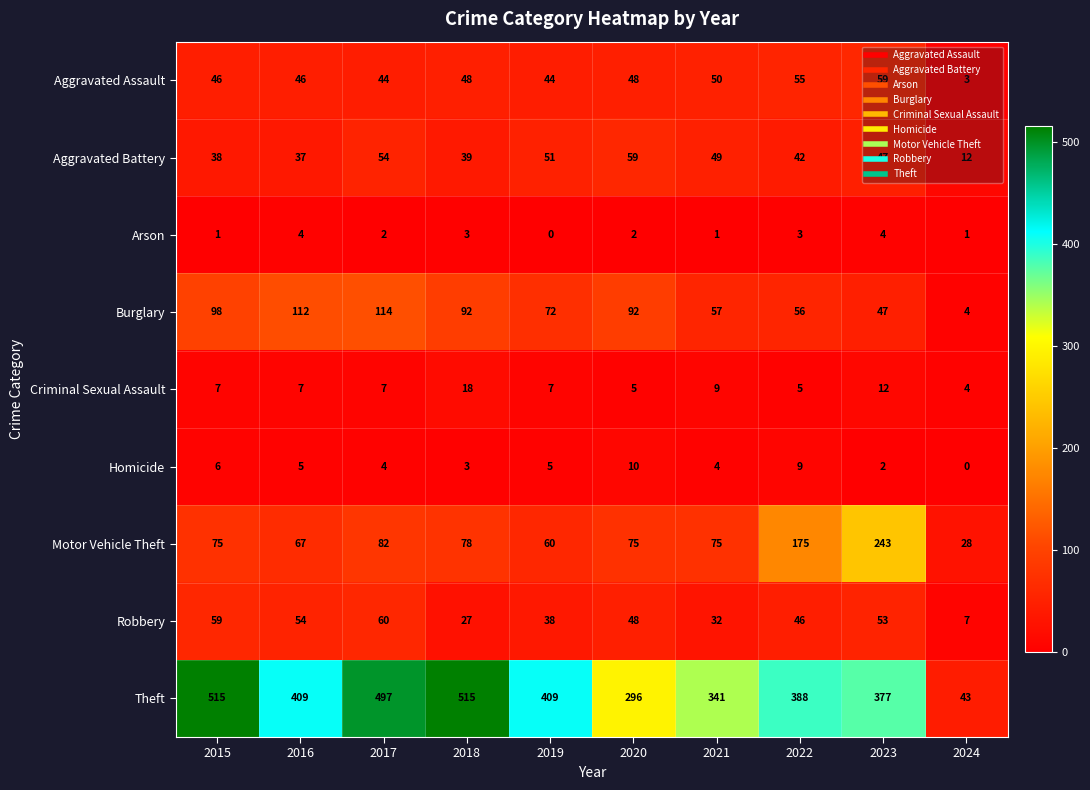

At how many categories does at least one series exceed 37?

10